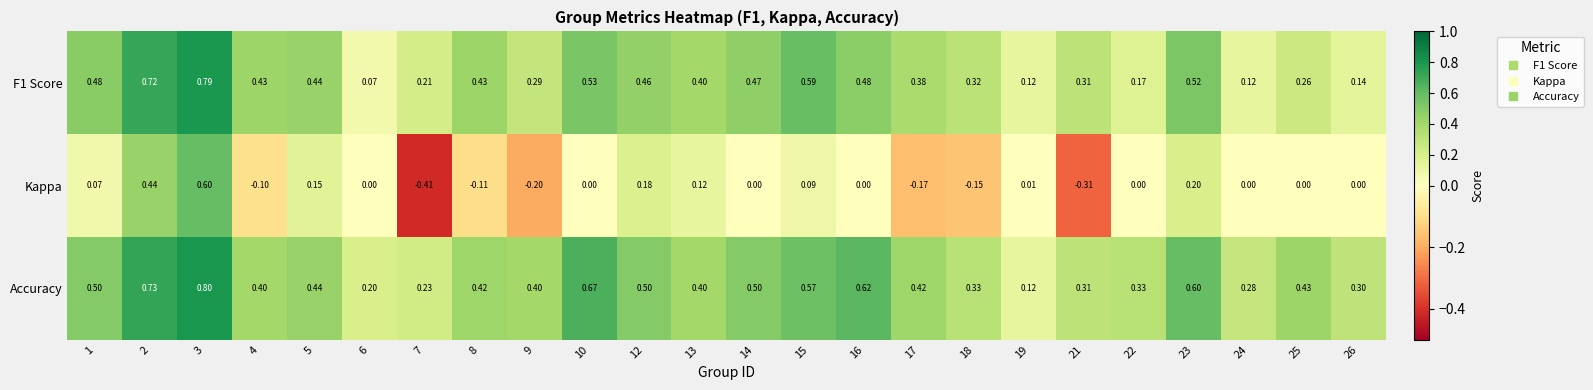

Which series has the largest total across all categories?

Accuracy